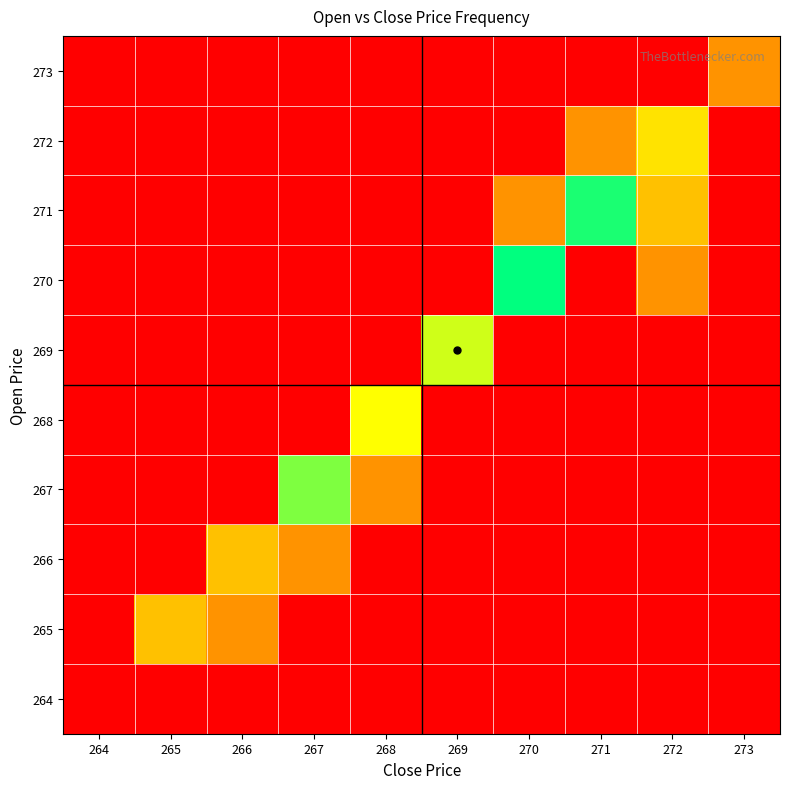

Reading left to right, what are all the values shown in this chart?

264: 264=0	265=0	266=0	267=0	268=0	269=0	270=0	271=0	272=0	273=0
265: 264=0	265=2	266=1	267=0	268=0	269=0	270=0	271=0	272=0	273=0
266: 264=0	265=0	266=2	267=1	268=0	269=0	270=0	271=0	272=0	273=0
267: 264=0	265=0	266=0	267=7	268=1	269=0	270=0	271=0	272=0	273=0
268: 264=0	265=0	266=0	267=0	268=4	269=0	270=0	271=0	272=0	273=0
269: 264=0	265=0	266=0	267=0	268=0	269=5	270=0	271=0	272=0	273=0
270: 264=0	265=0	266=0	267=0	268=0	269=0	270=11	271=0	272=1	273=0
271: 264=0	265=0	266=0	267=0	268=0	269=0	270=1	271=10	272=2	273=0
272: 264=0	265=0	266=0	267=0	268=0	269=0	270=0	271=1	272=3	273=0
273: 264=0	265=0	266=0	267=0	268=0	269=0	270=0	271=0	272=0	273=1